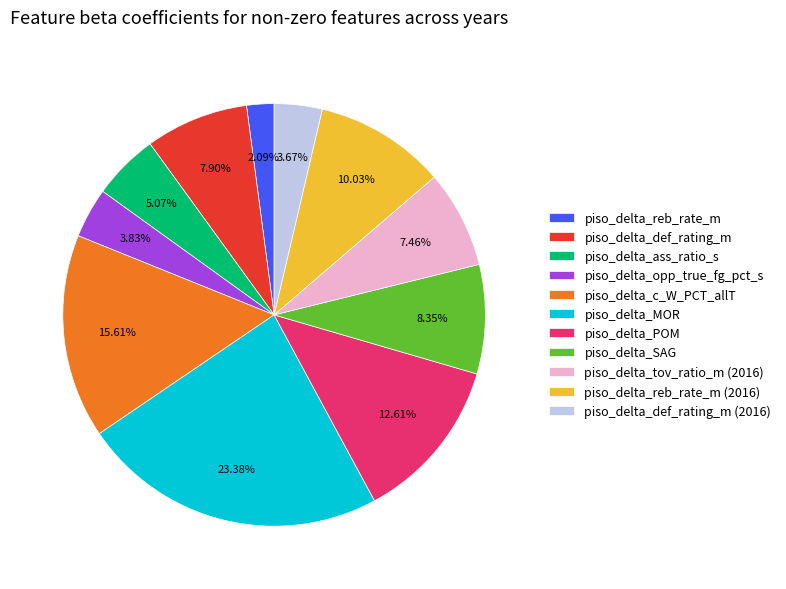

To the nearest percent, what portion does piso_delta_ass_ratio_s represent?

5%